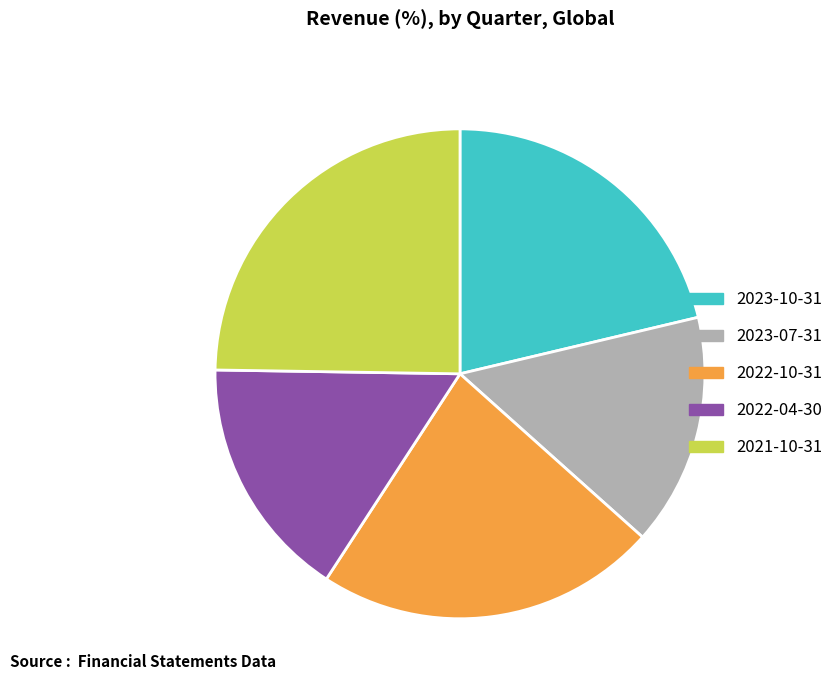

Is there any slice that represents more than half of the pie?

No